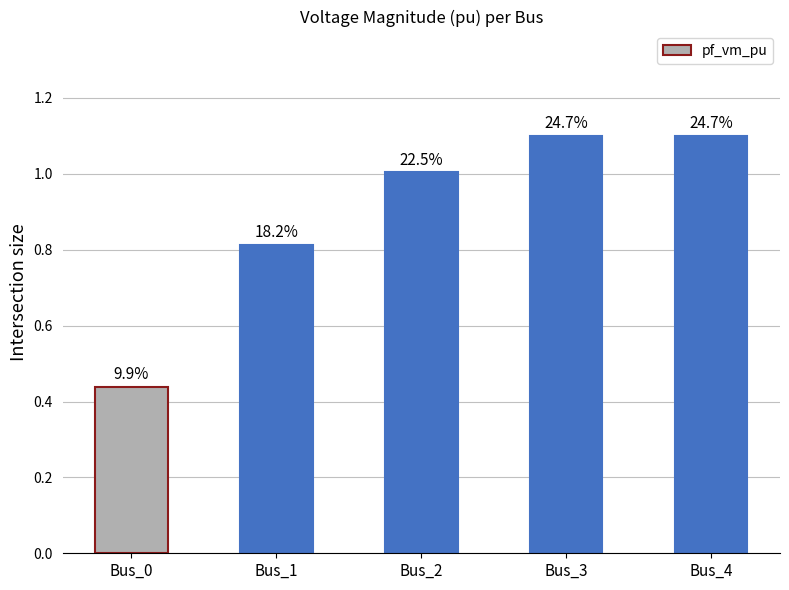

Are the bars horizontal?

No